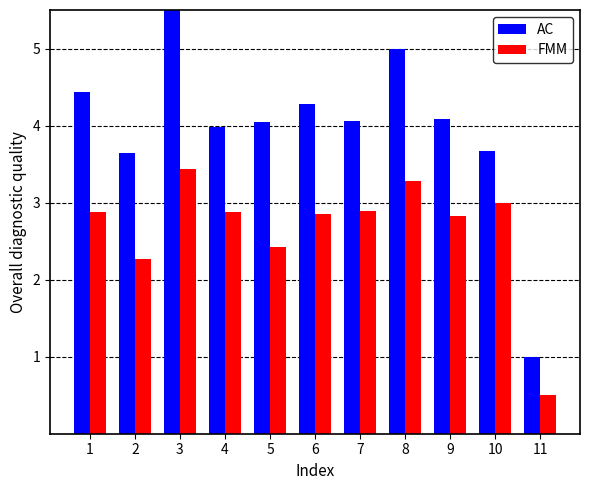

Which category has the lowest value across all series?

11